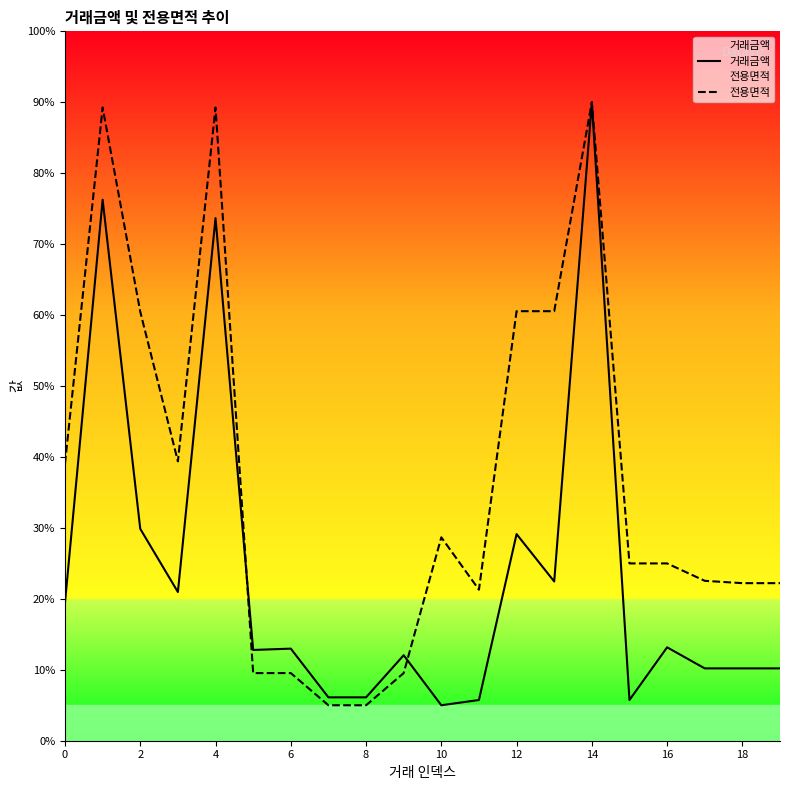

How many interior local peaks does the 거래금액 series have?

7